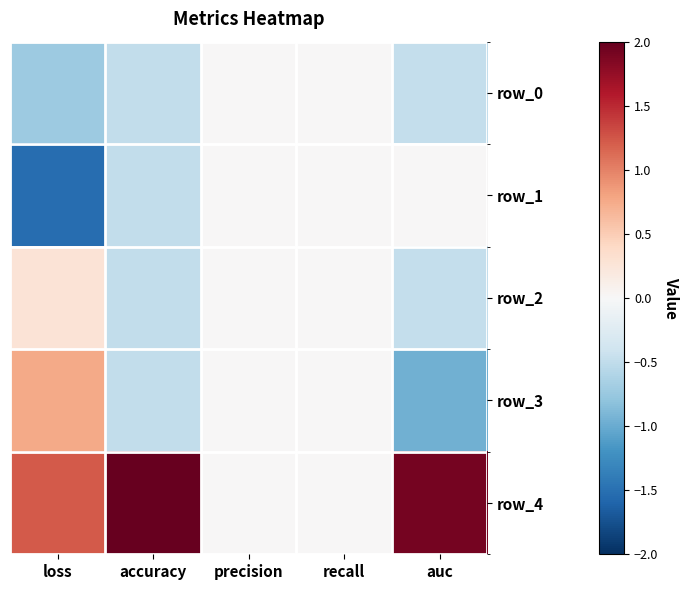

How many distinct data groups are displayed?

5